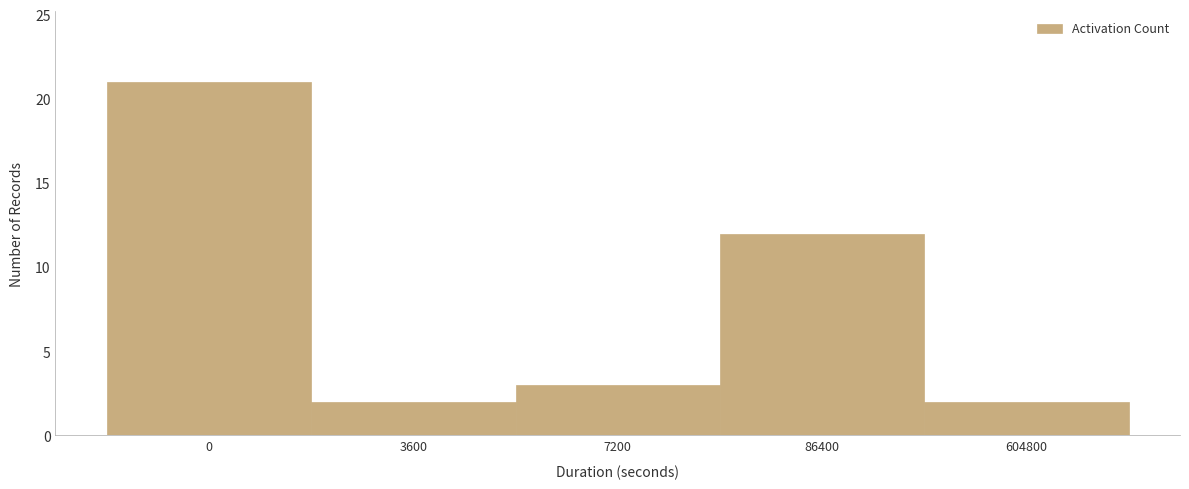

Read the value at 604800.

2